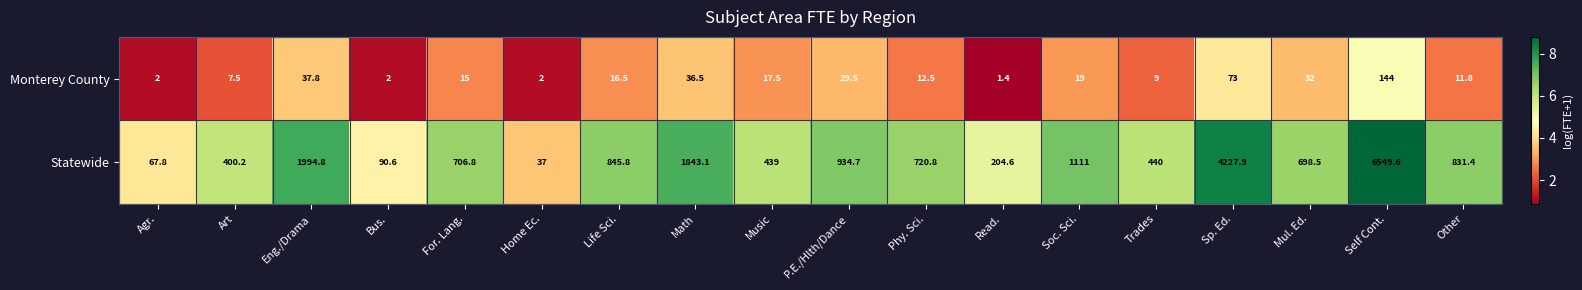

What is the difference between the maximum and second lowest values in the Monterey County series?

142.0